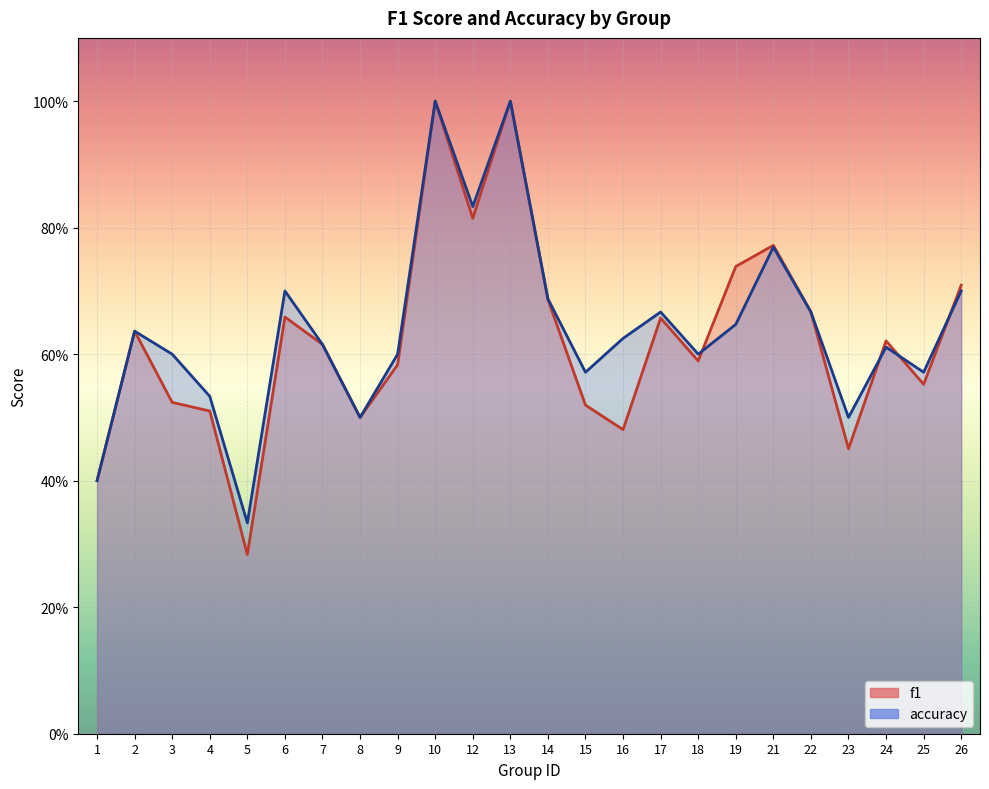

True or false: accuracy has a value of 0.5 at 8.

True